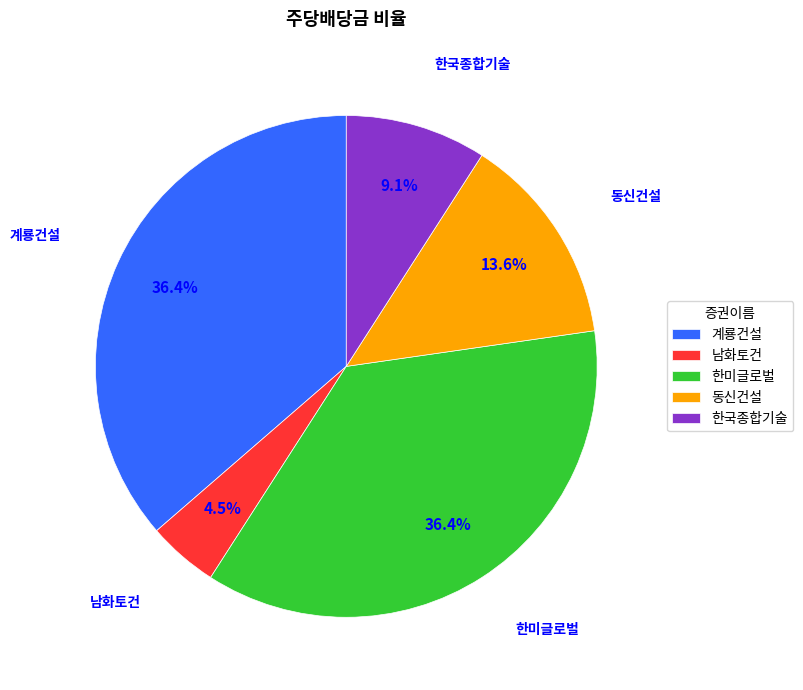

How much of the chart is everything except 한국종합기술?

90.9%